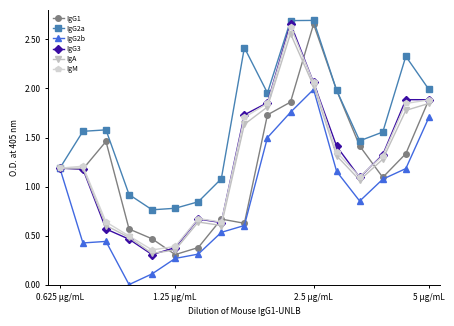

Which series has the largest total across all categories?

IgG2a